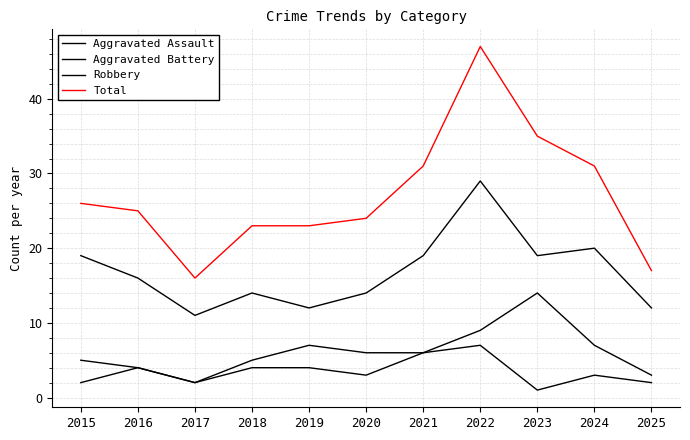

Reading left to right, transcribe all the data shown in this chart.

Aggravated Assault: 2	4	2	4	4	3	6	7	1	3	2
Aggravated Battery: 5	4	2	5	7	6	6	9	14	7	3
Robbery: 19	16	11	14	12	14	19	29	19	20	12
Total: 26	25	16	23	23	24	31	47	35	31	17